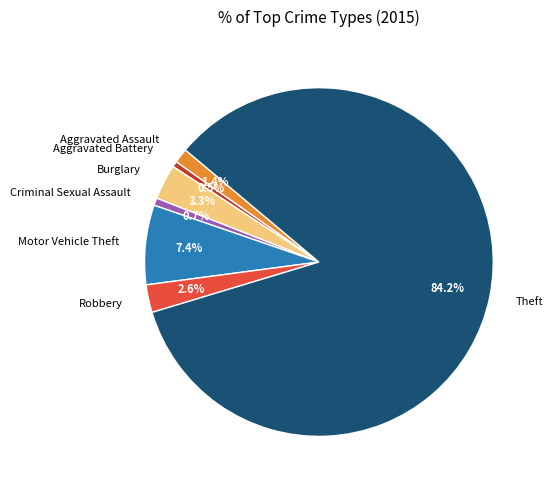

What is the majority slice?

Theft